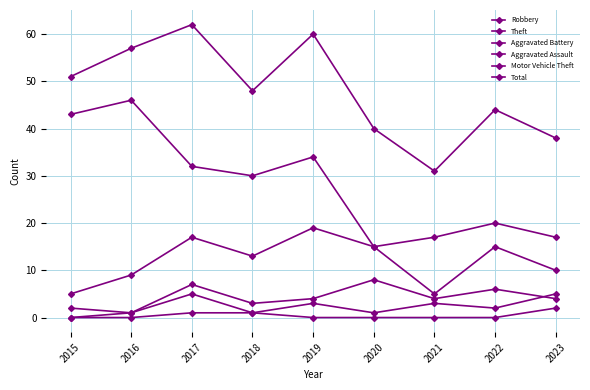

At which label does Total reach its peak?

2017